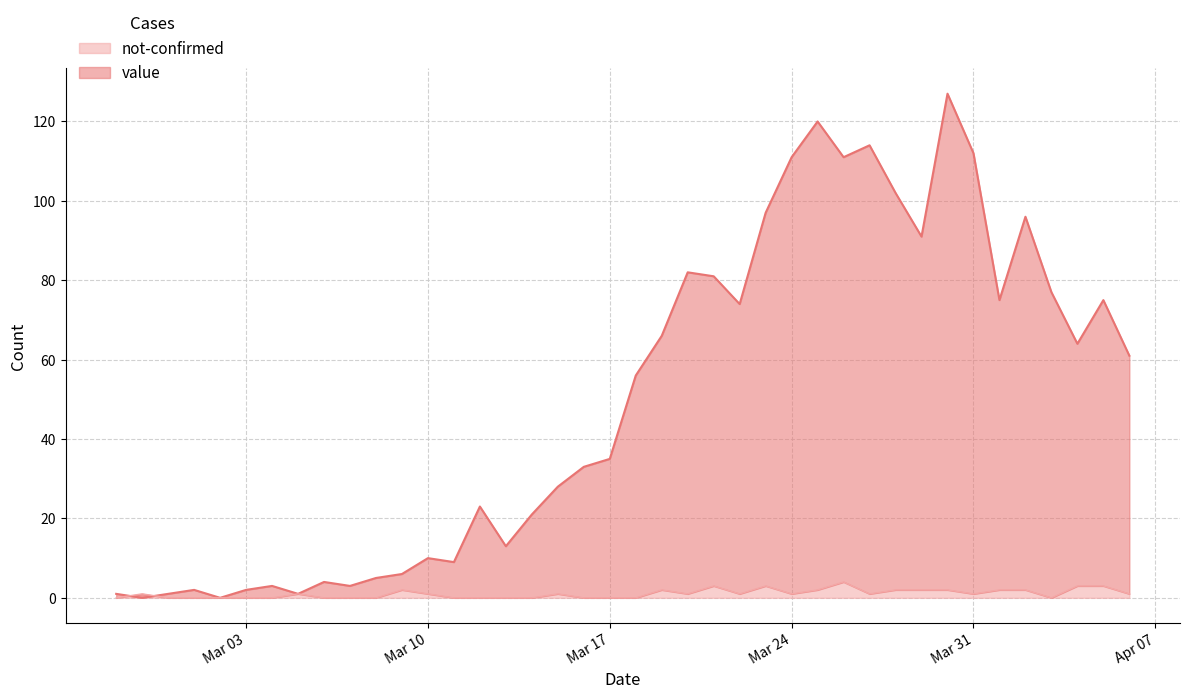

Which category has the lowest value in the not-confirmed series?

2020-02-27